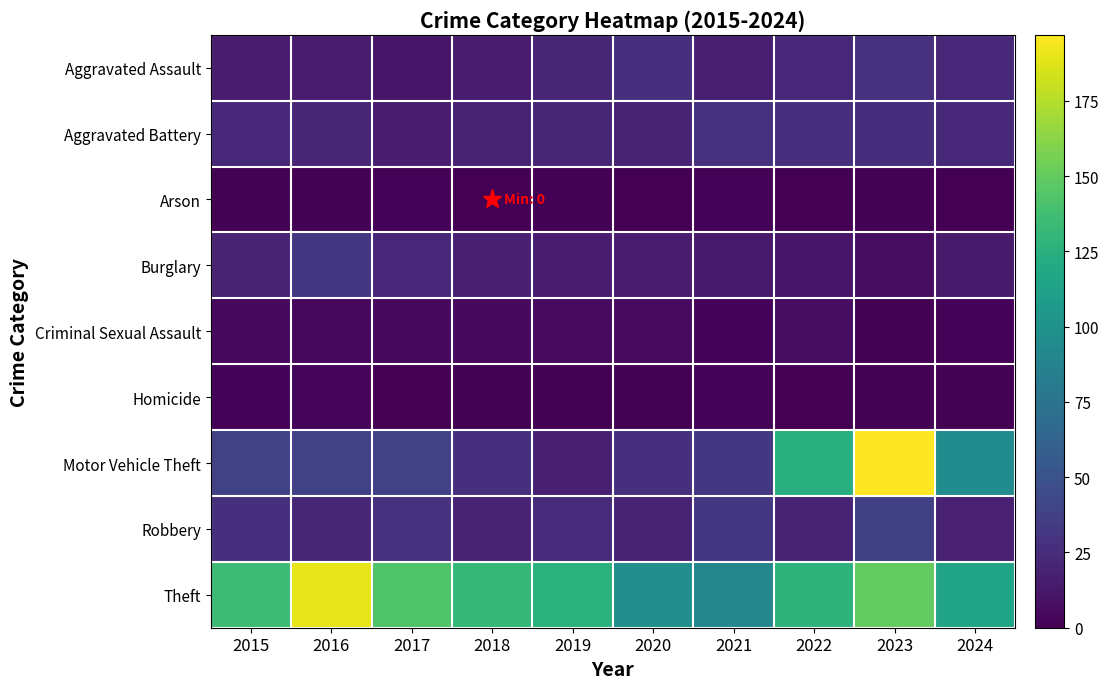

Which series has the largest total across all categories?

Theft